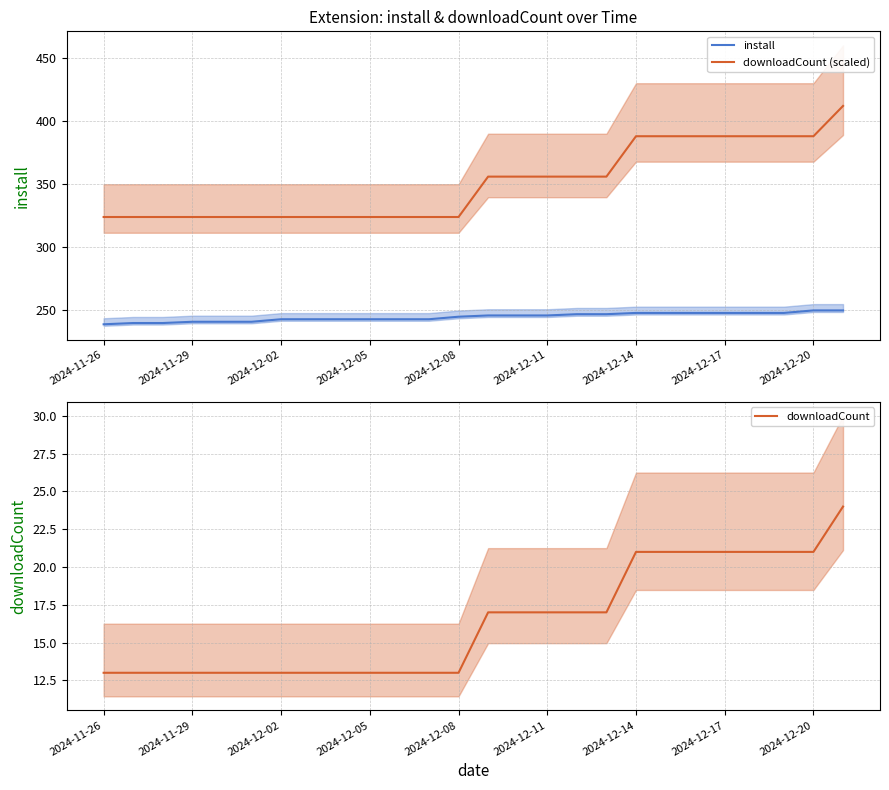

What is the sum of the install values at 2024-12-14 and 2024-12-20?

498